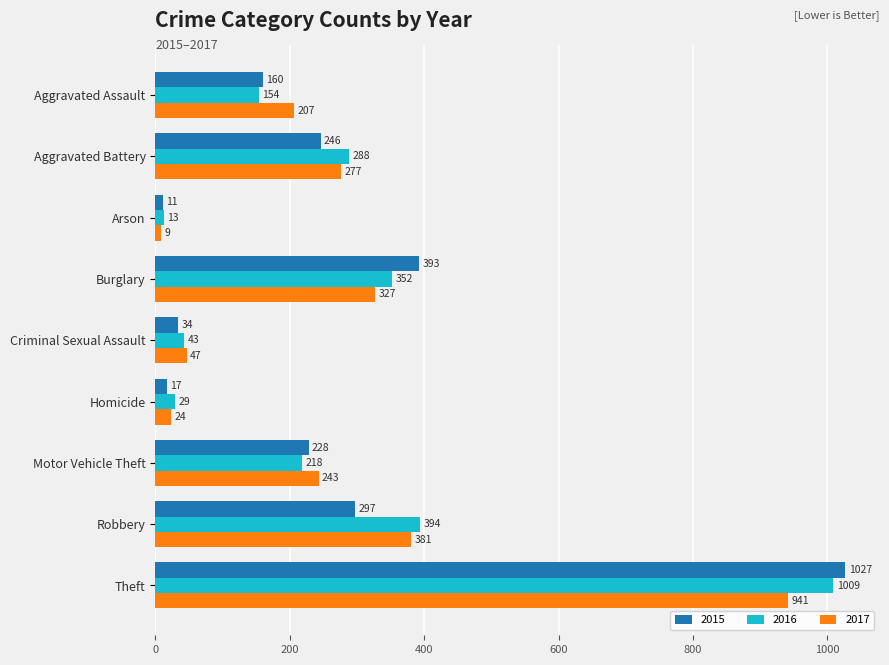

Where is 2016 nearest to the value 511?

Robbery